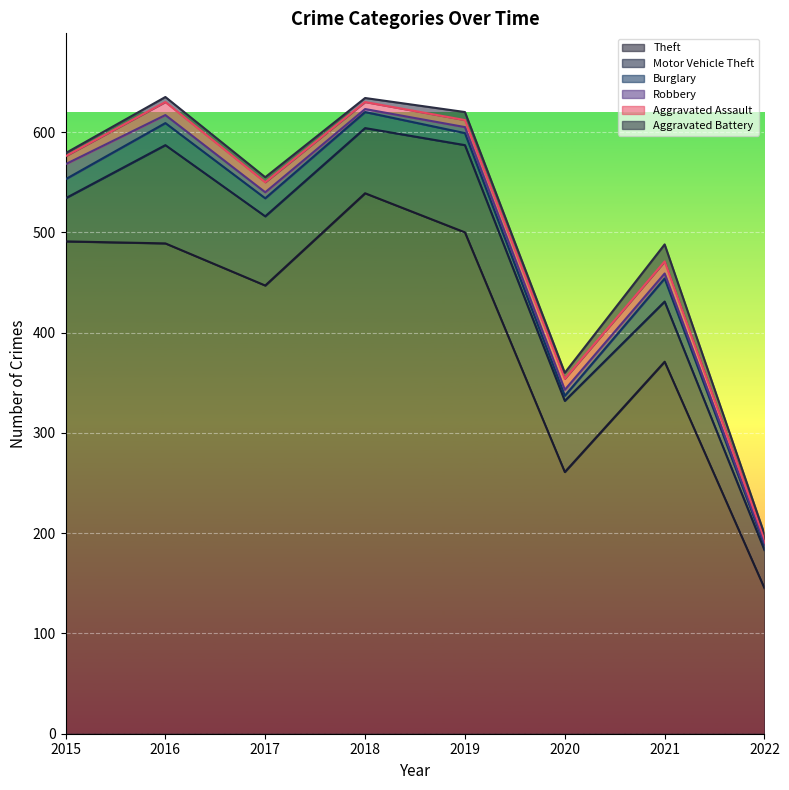

Where is Theft nearest to the value 342?

2021